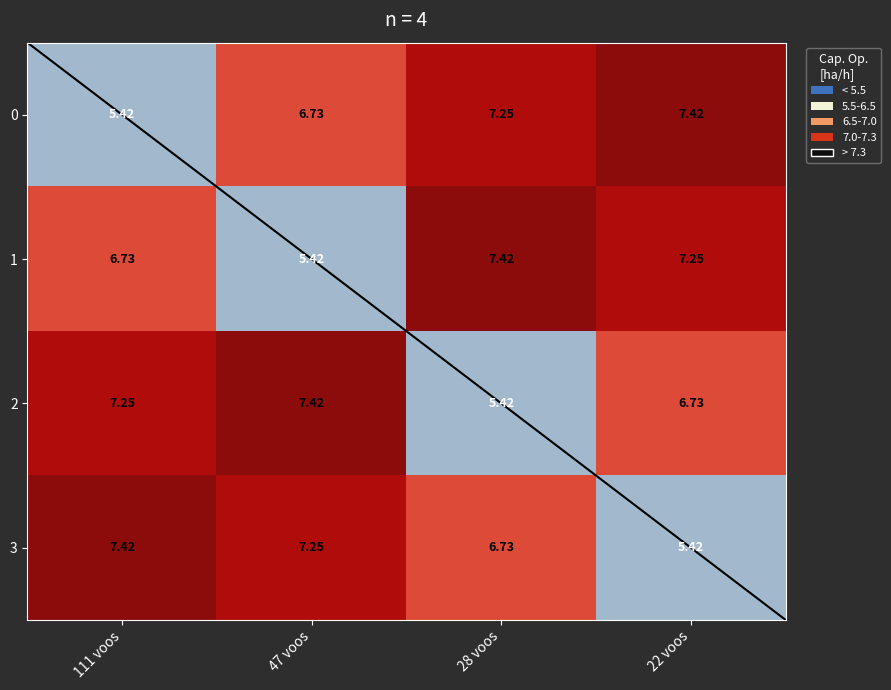

Is the value of 3 at 28 voos greater than the value of 0 at 28 voos?

No